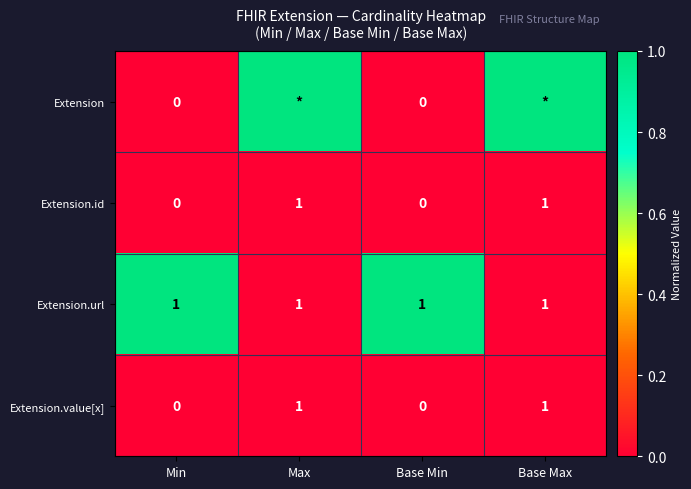

What is the sum of all Extension.url values?

4